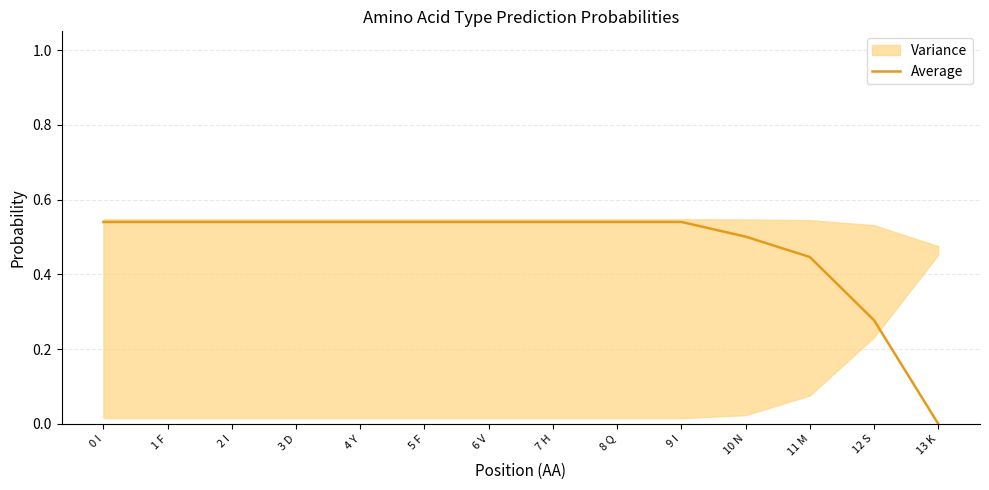

What is the maximum value shown in the chart?

0.5